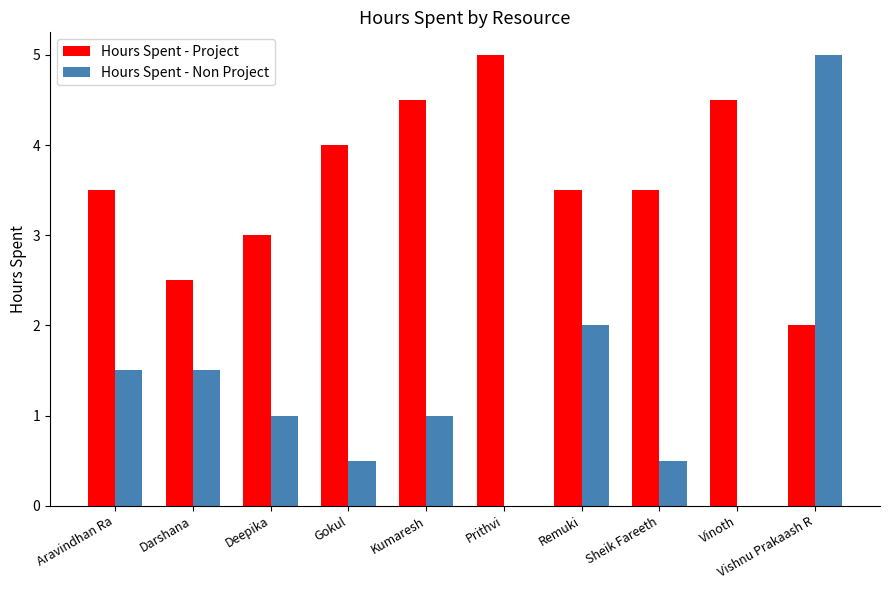

Reading left to right, what are all the values shown in this chart?

Hours Spent - Project: 3.5	2.5	3.0	4.0	4.5	5.0	3.5	3.5	4.5	2.0
Hours Spent - Non Project: 1.5	1.5	1.0	0.5	1.0	0.0	2.0	0.5	0.0	5.0